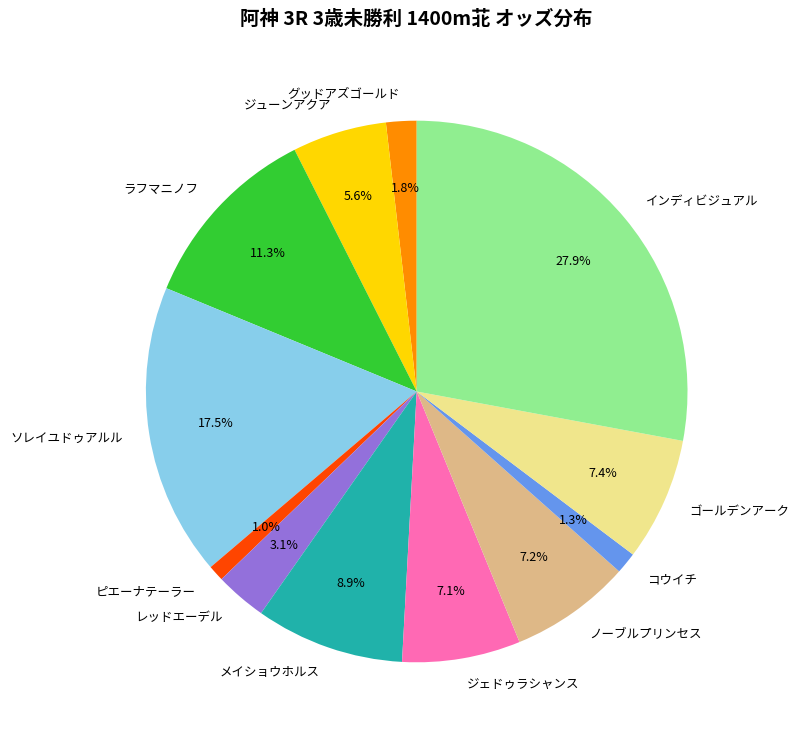

Count the number of slices in the pie.

12